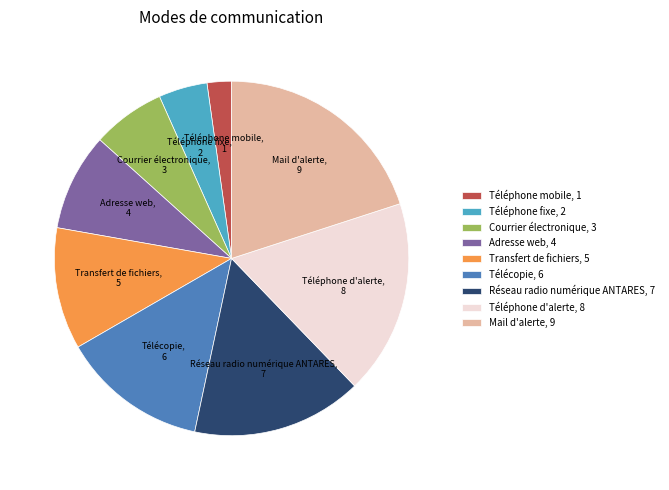

Is the sum of Téléphone fixe, 2 and Transfert de fichiers, 5 greater than half?

No